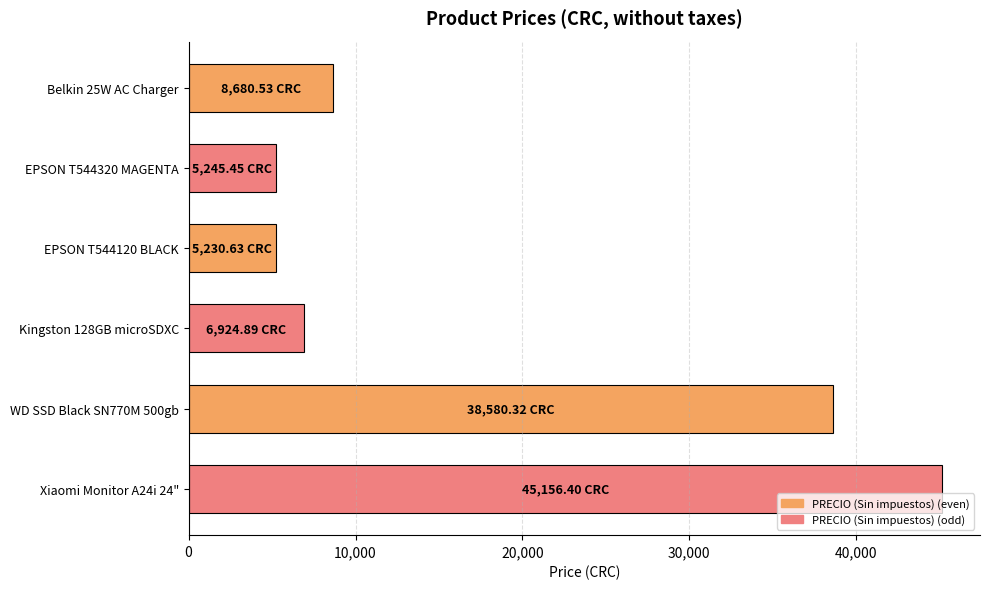

What is the average value?

18303.0